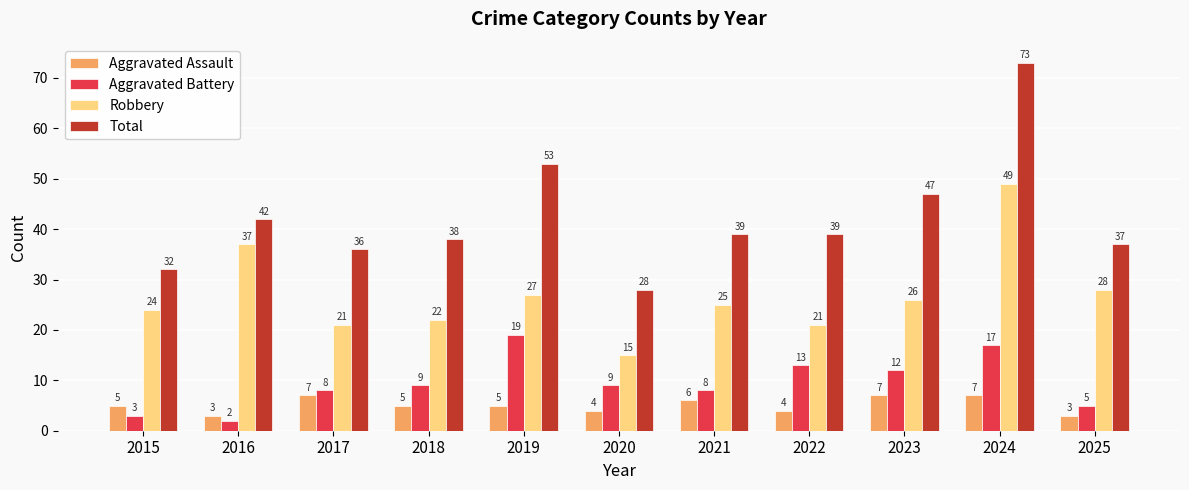

What is the average value of the Aggravated Assault series?

5